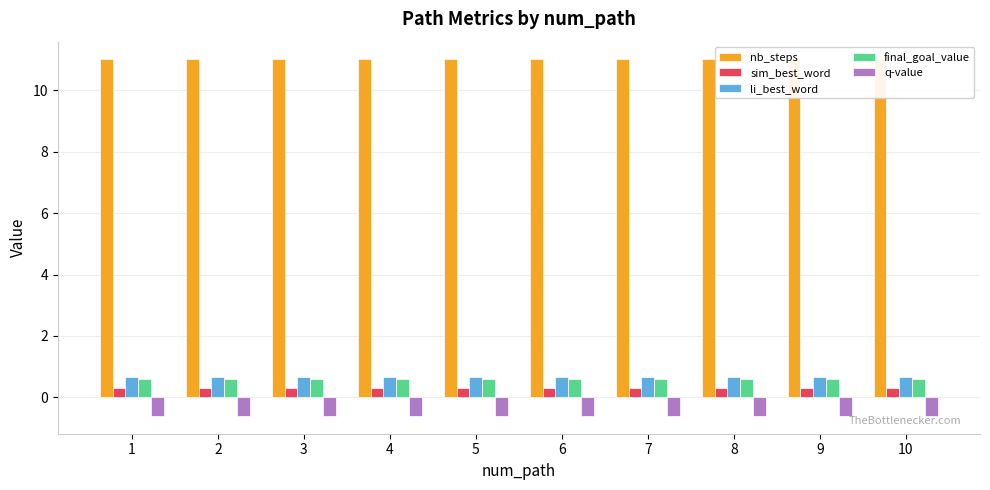

Between 4 and 8, which series saw the biggest shift?

nb_steps